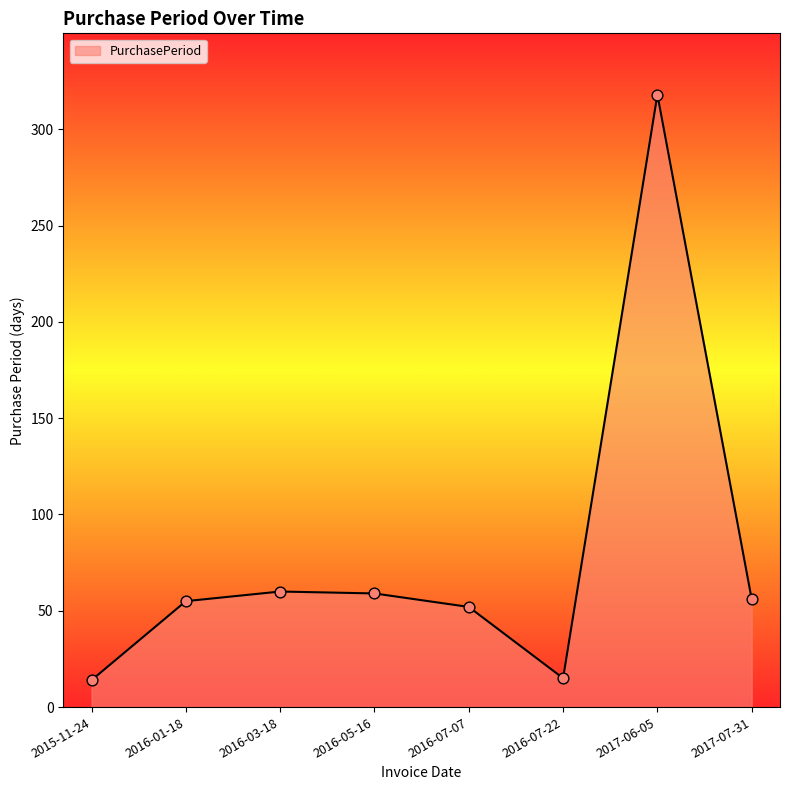

Approximately how many times larger is the value at 2017-07-31 compared to 2016-03-18?

0.9